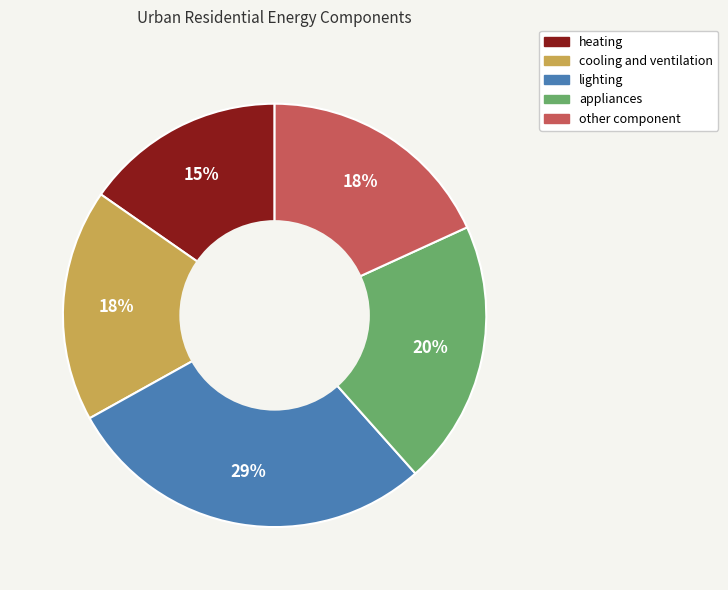

To the nearest percent, what is the combined percentage of other component and cooling and ventilation?

36%